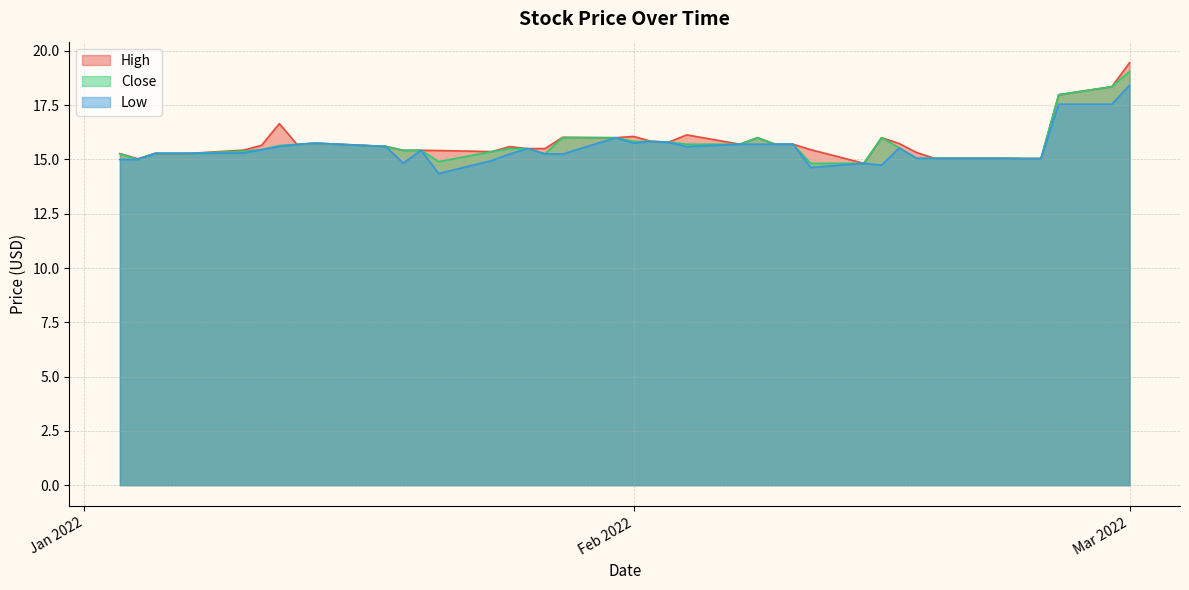

What is the maximum value for Low?

18.4